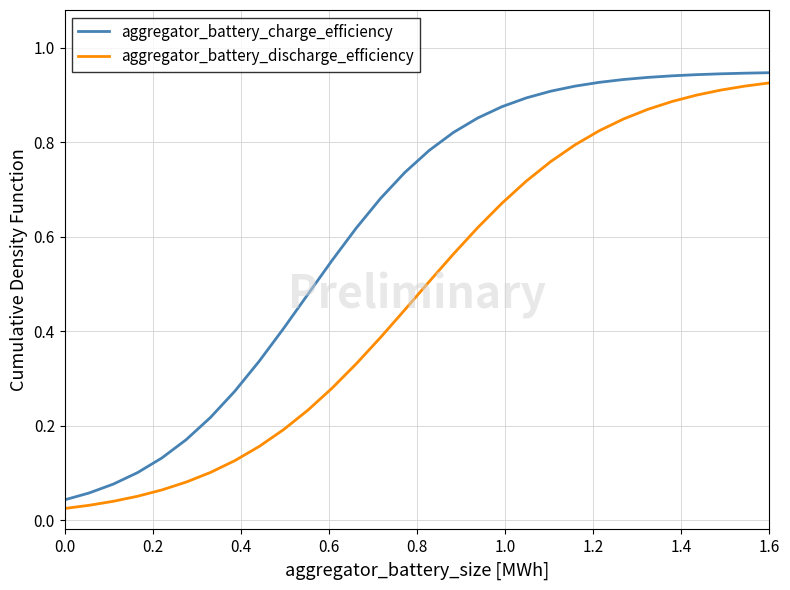

Rank the series by their average value, from lowest to highest.

aggregator_battery_discharge_efficiency, aggregator_battery_charge_efficiency